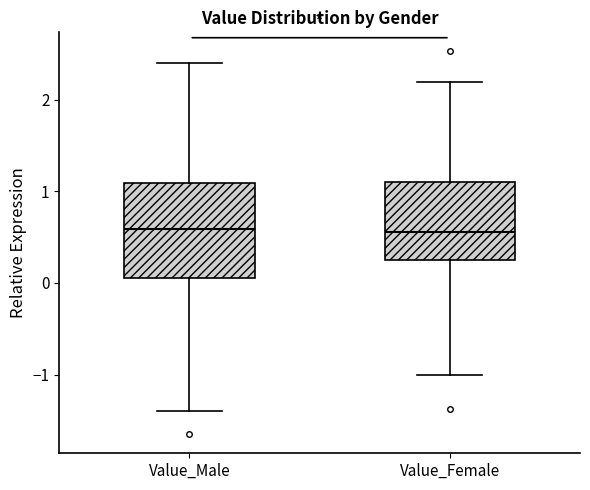

Comparing the boxes themselves (not the whiskers), which one is the tallest?

Value_Male